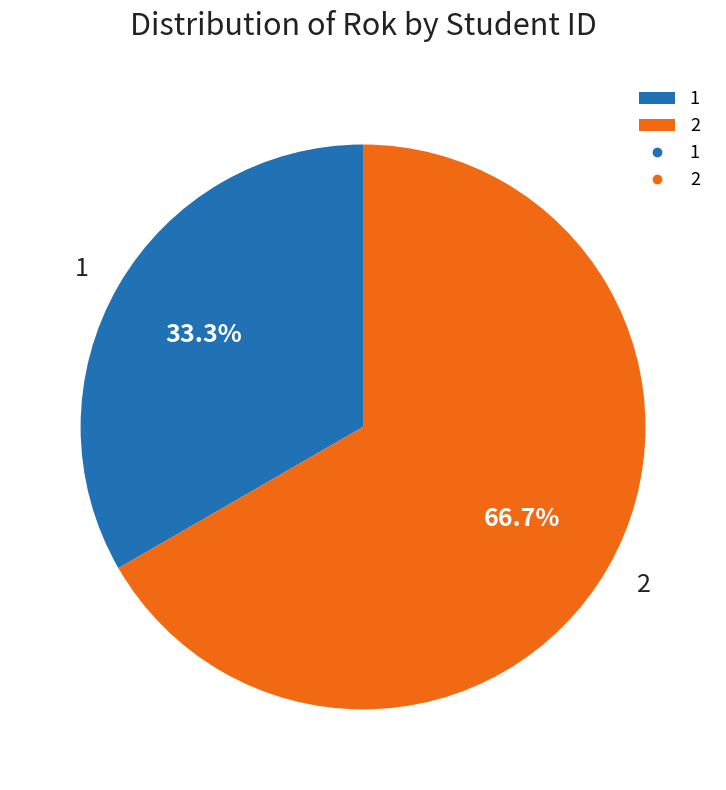

Is 2 the majority of the pie?

Yes